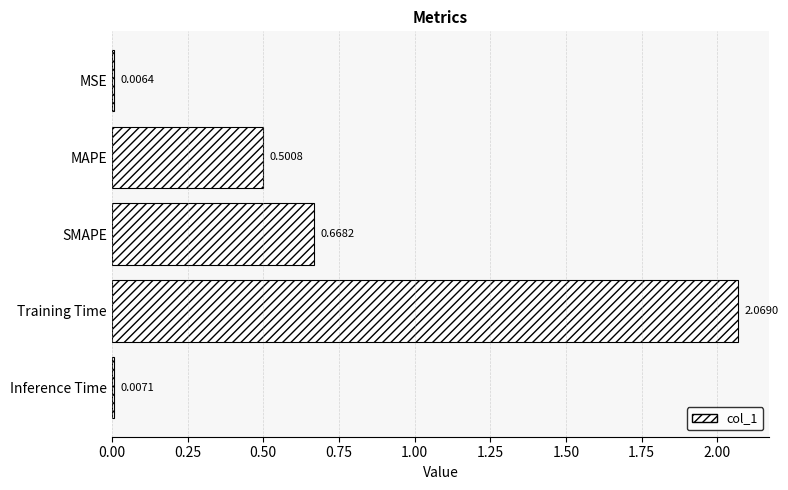

At which label is the value closest to 1?

SMAPE